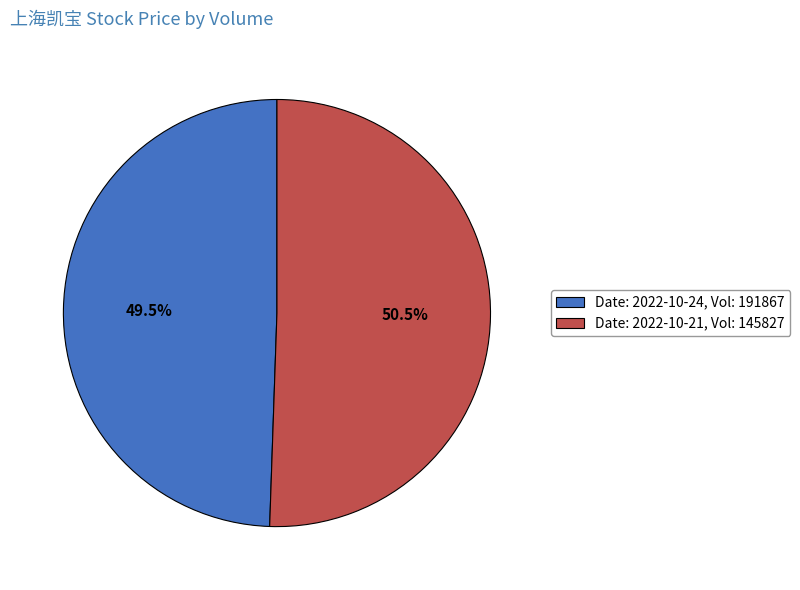

What is the ratio of the value at Date: 2022-10-21, Vol: 145827 to the value at Date: 2022-10-24, Vol: 191867?

1.0